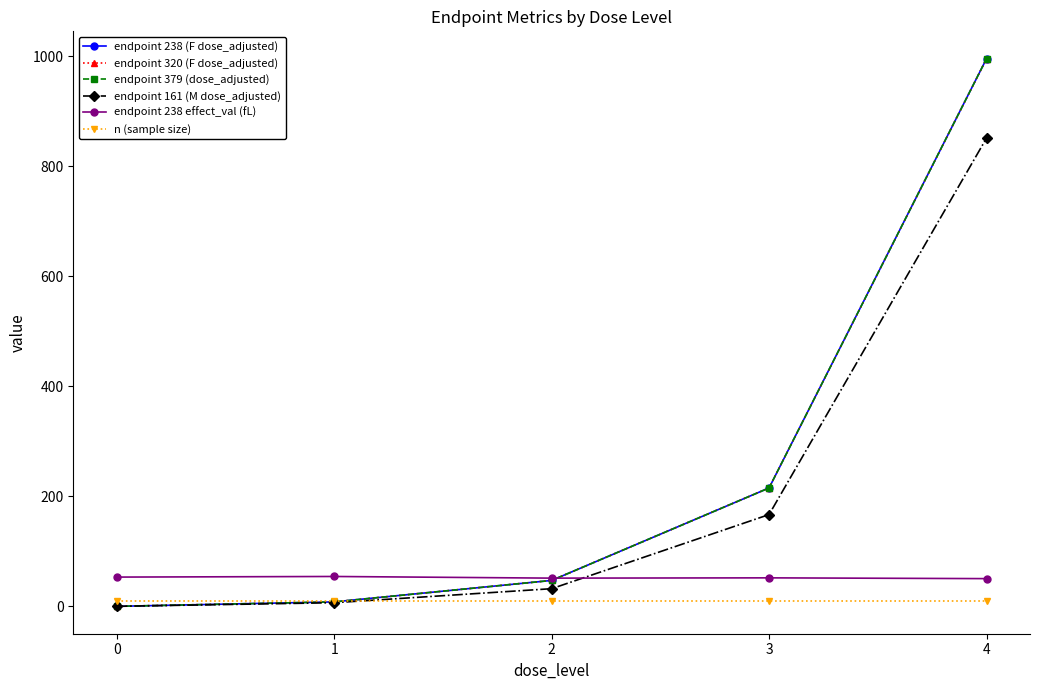

At which label is endpoint 238 effect_val (fL) closest to 52?

3